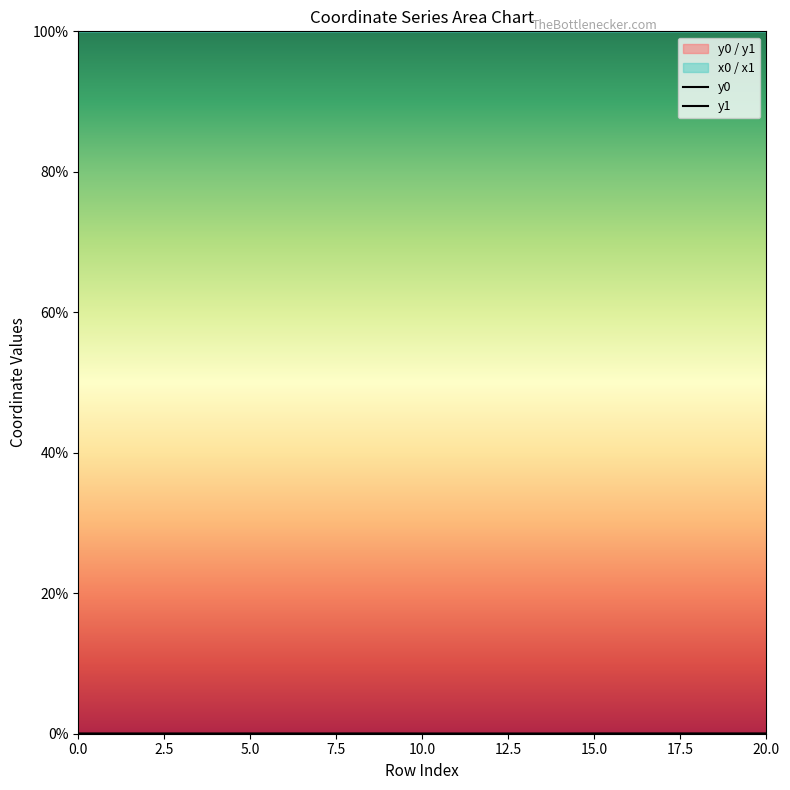

The y1 series shows 0.0 at 0.0. True or false?

True